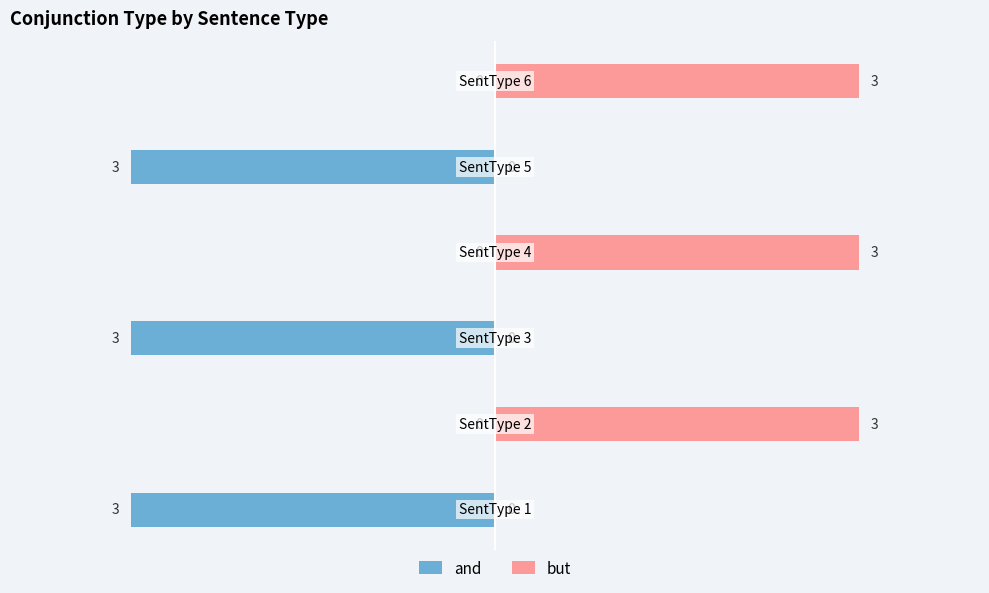

The and series shows -1 at 3. True or false?

False